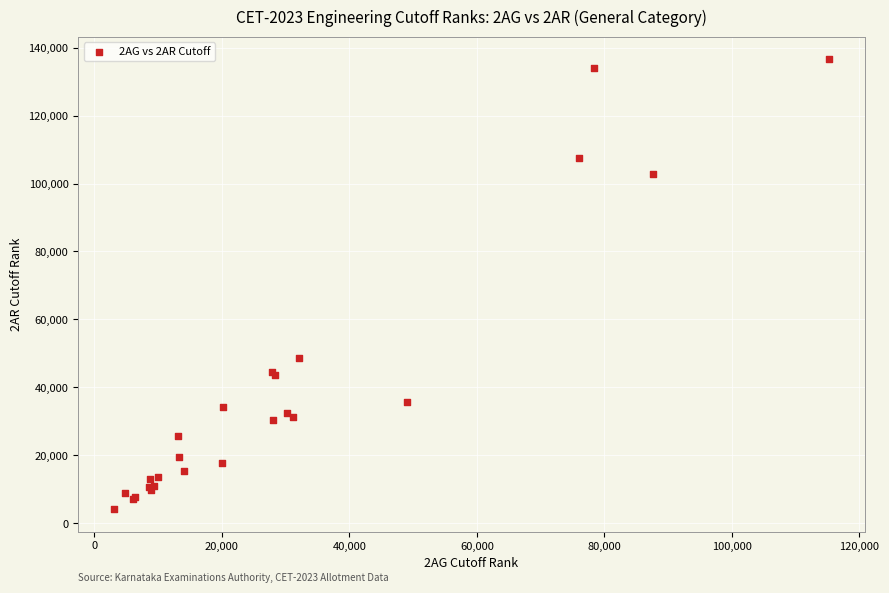

What Y value in the scatter plot is closest to 70388?

48703